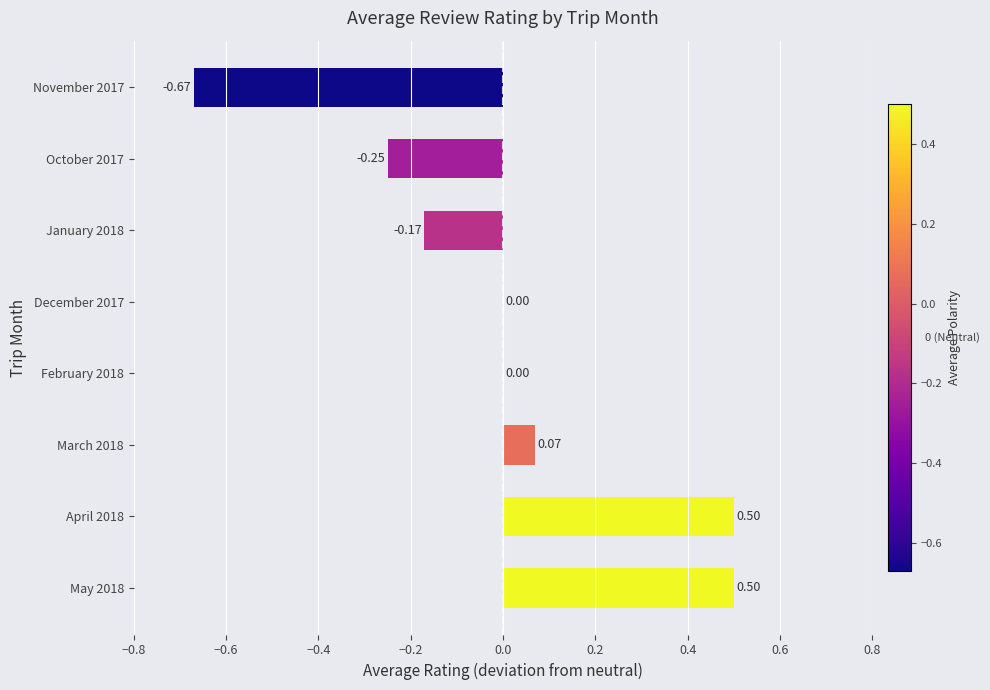

Count the number of categories in the chart.

8